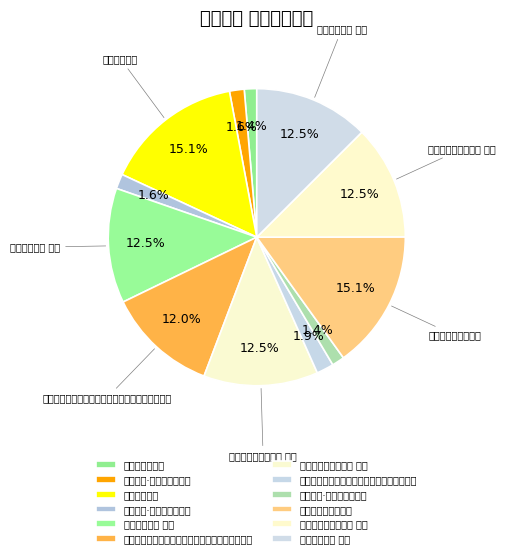

Count the number of slices in the pie.

12